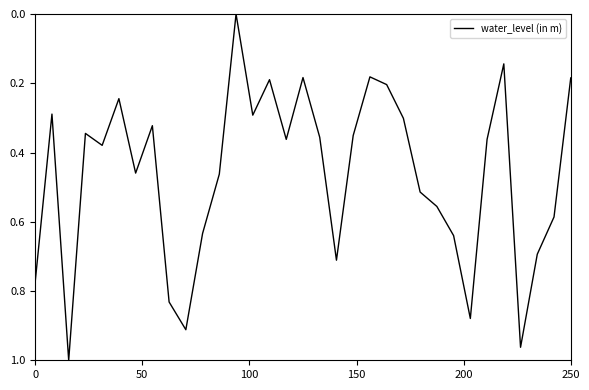

Count the number of categories in the chart.

33